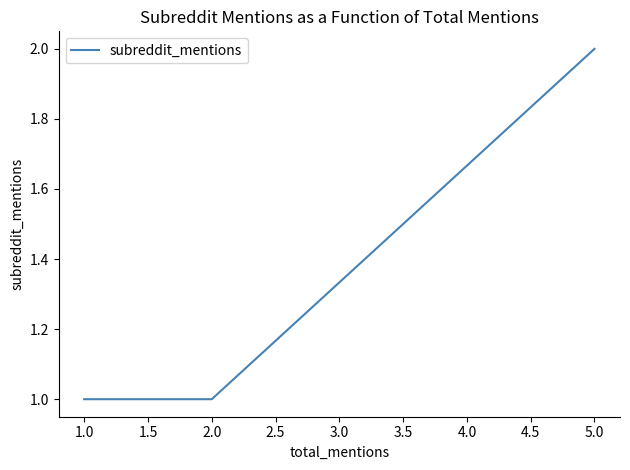

True or false: there are more than 1 points higher than both neighbors.

False